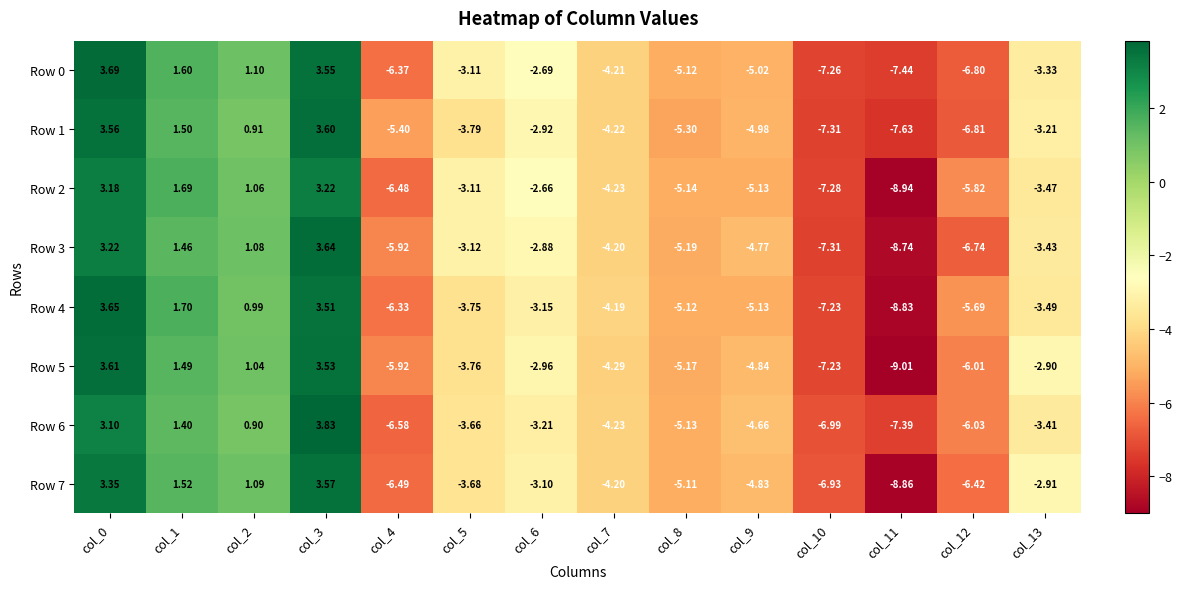

Is the value of Row 1 at col_13 greater than the value of Row 7 at col_5?

Yes